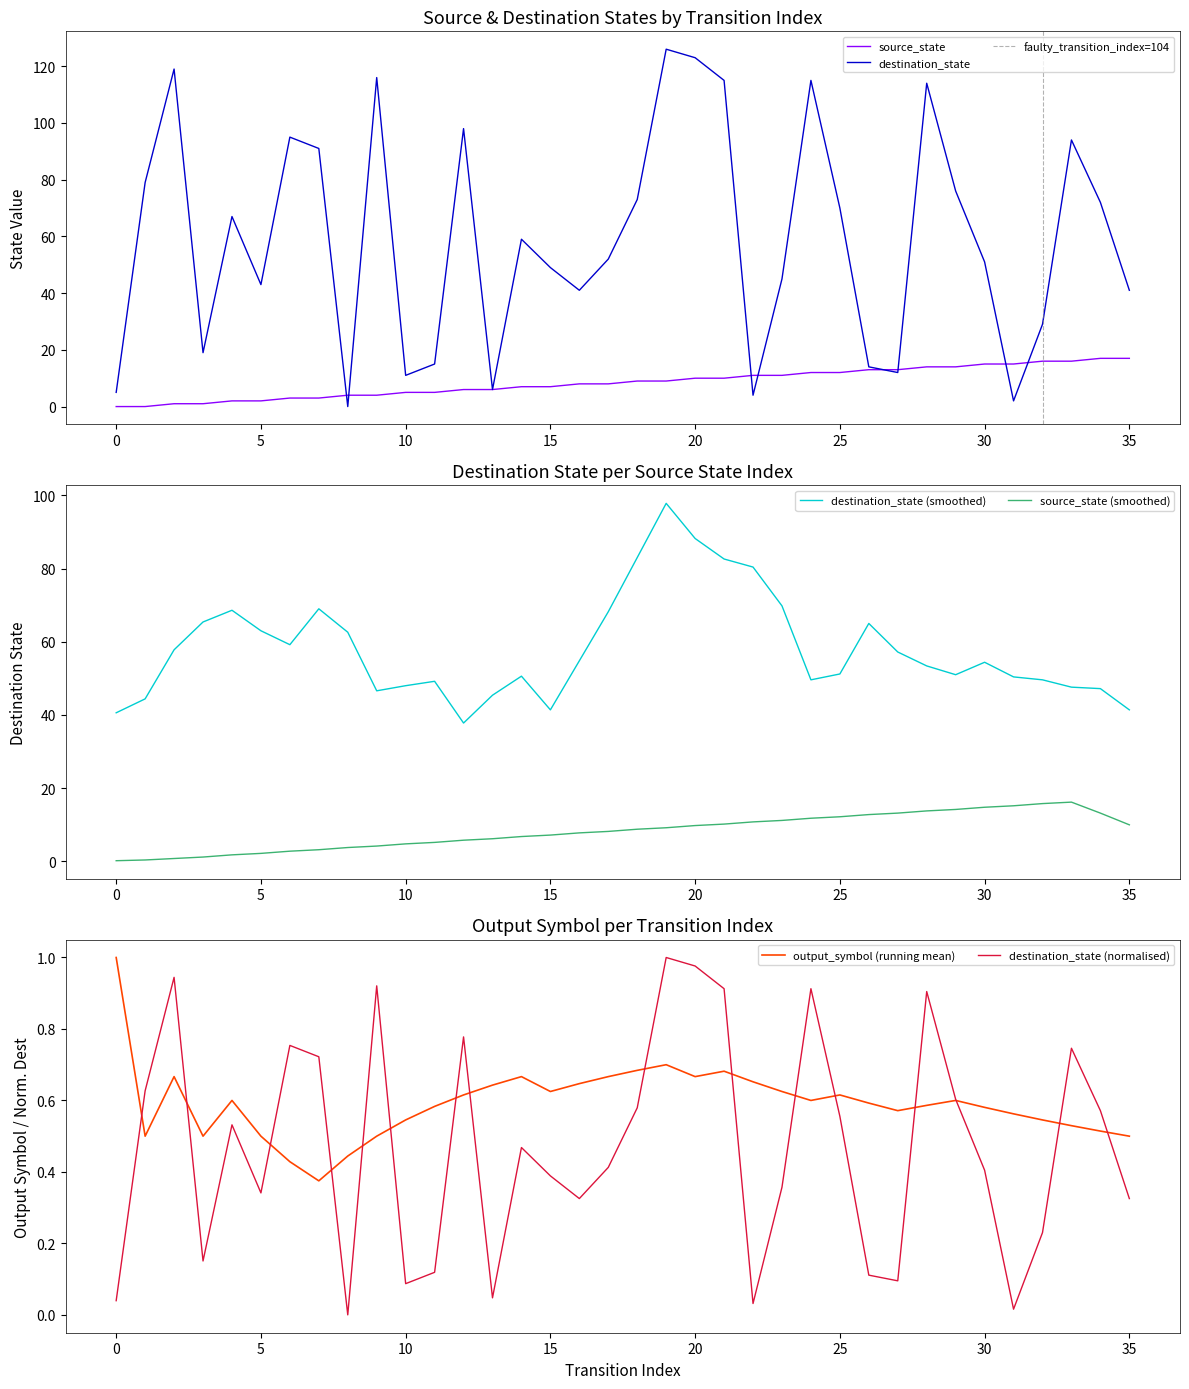

Where is destination_state nearest to the value 63?

4